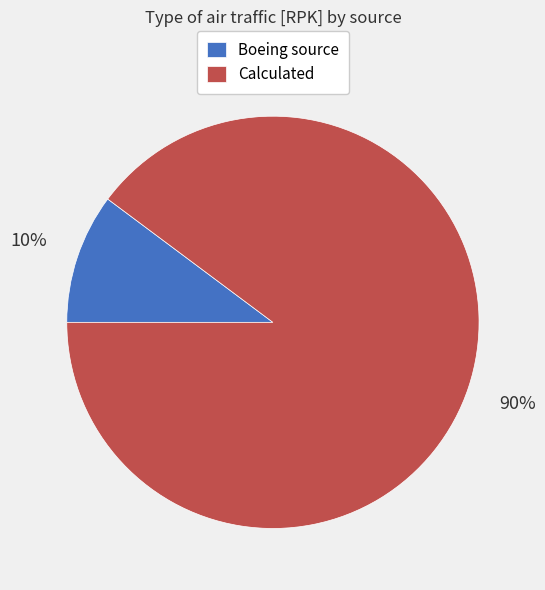

Does any single category account for the majority?

Yes